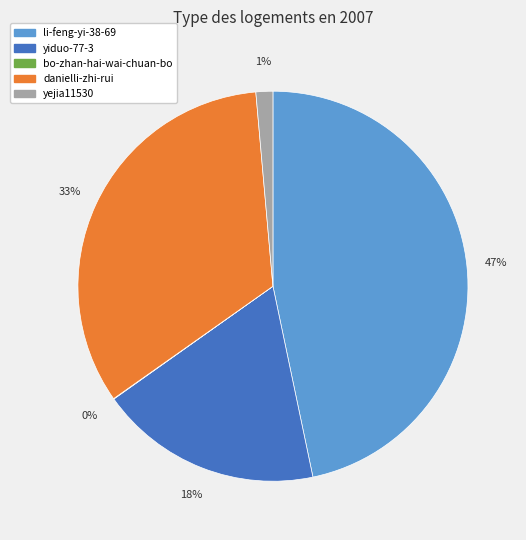

Does yejia11530 represent more than half of the total?

No